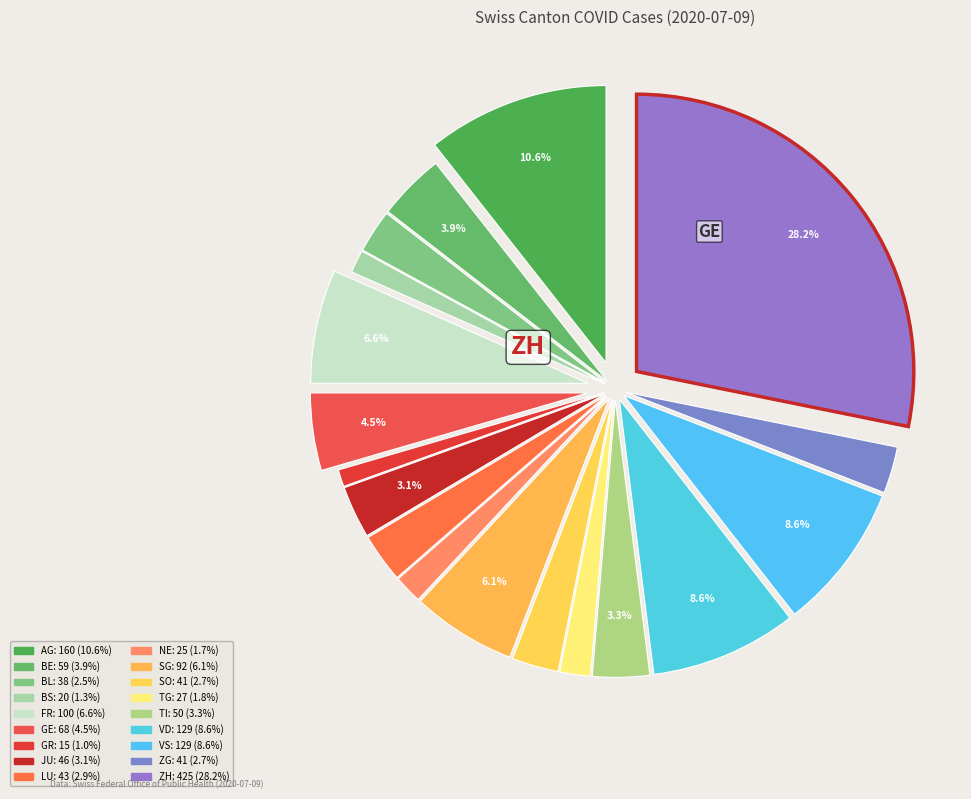

Is it true that GE is 1% of the pie?

False